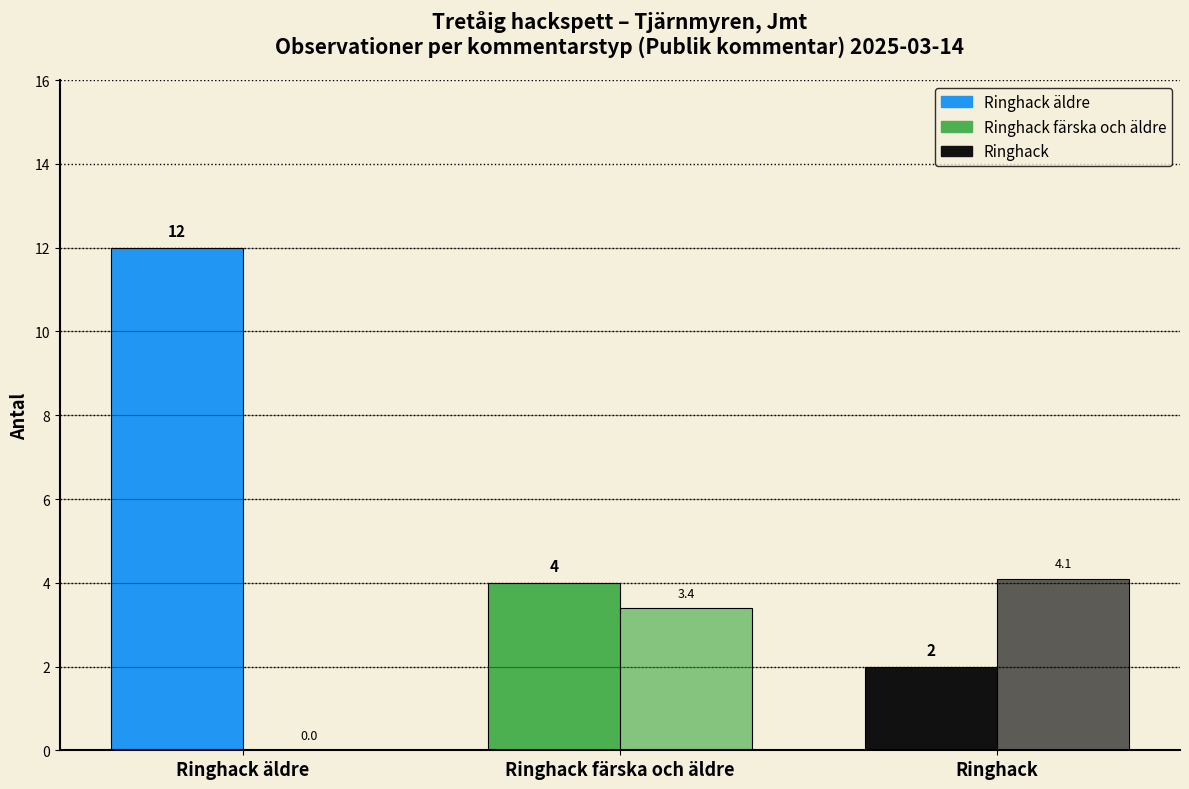

How many data points does each series have?

3